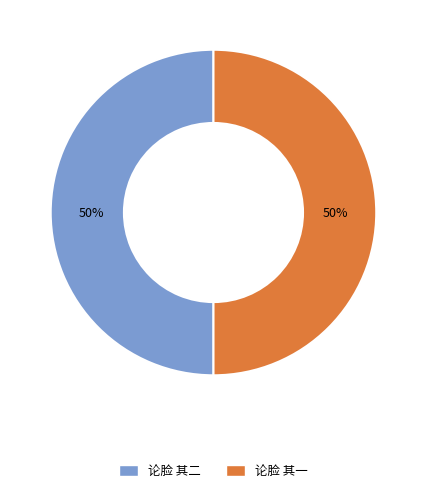

To the nearest percent, what is the average slice percentage?

50%